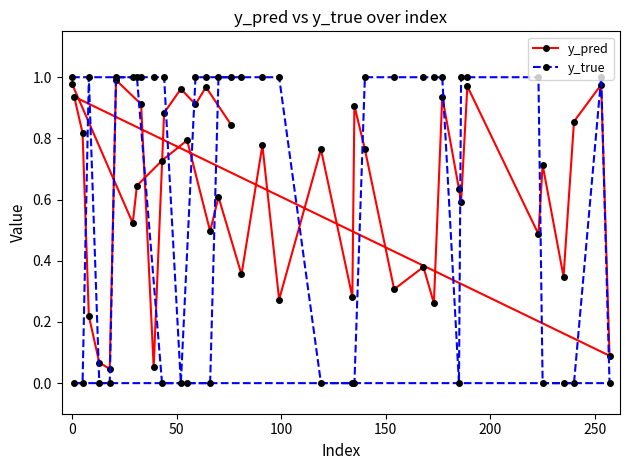

Which series has the largest range (max minus min)?

y_true